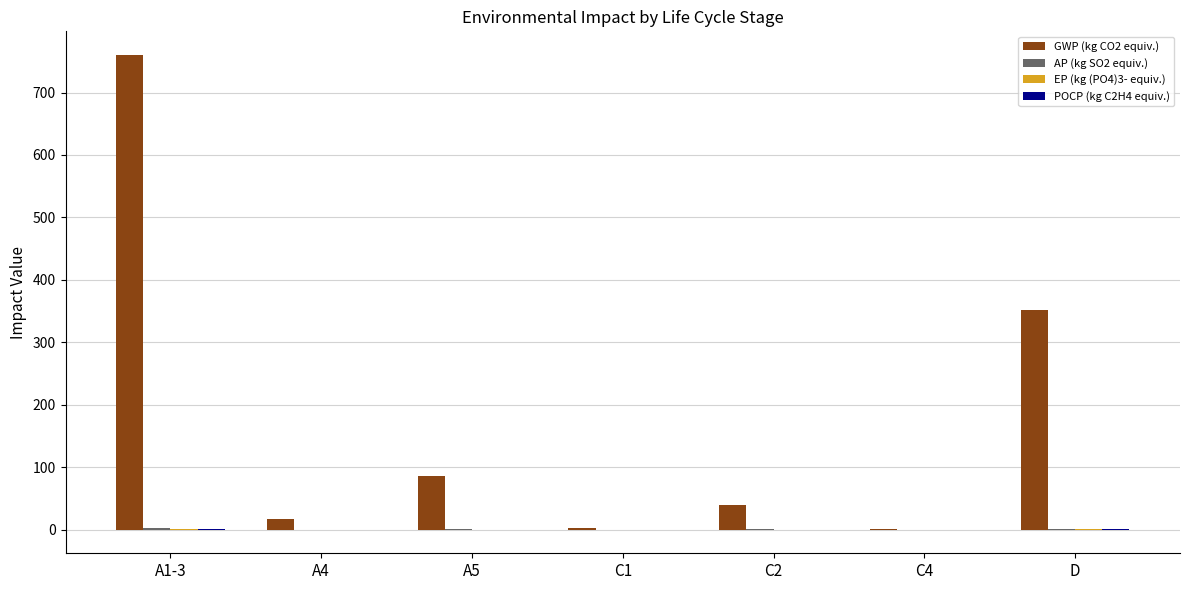

Is it true that GWP (kg CO2 equiv.) equals 39.6 at C2?

True